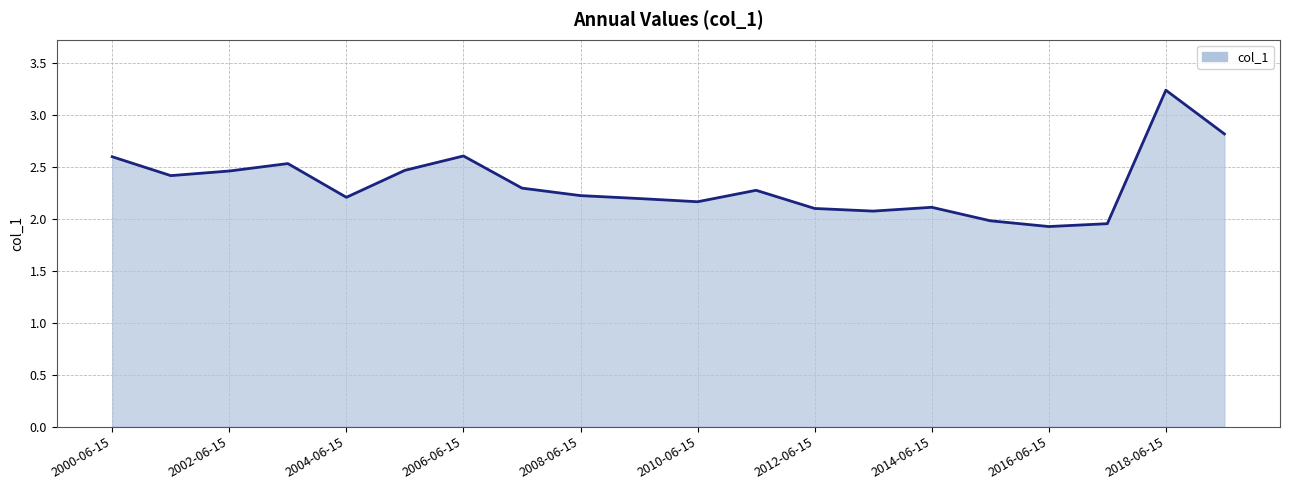

Does the chart have visible grid lines?

Yes